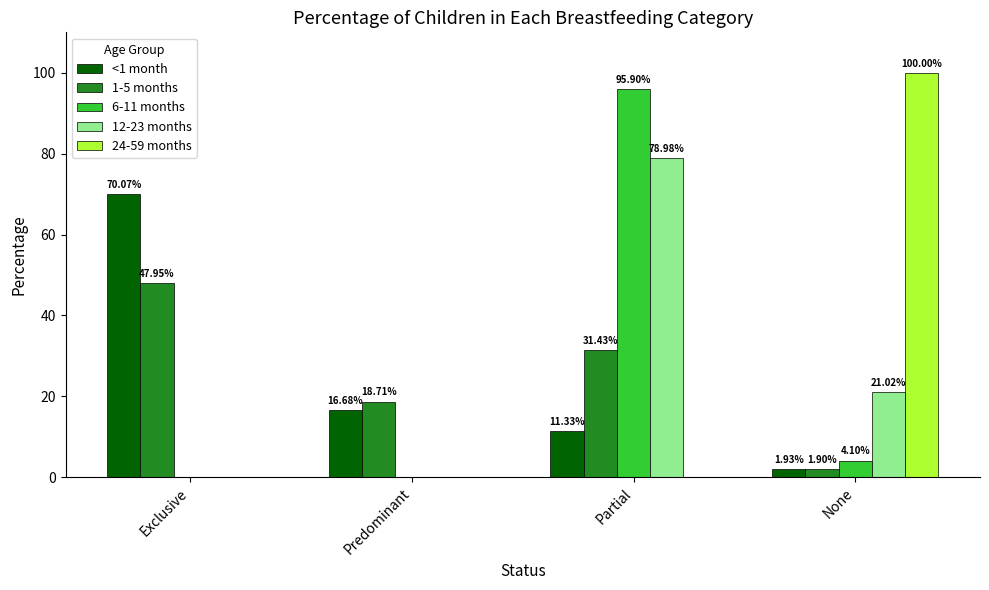

Is it true that 12-23 months equals 21.0 at None?

True